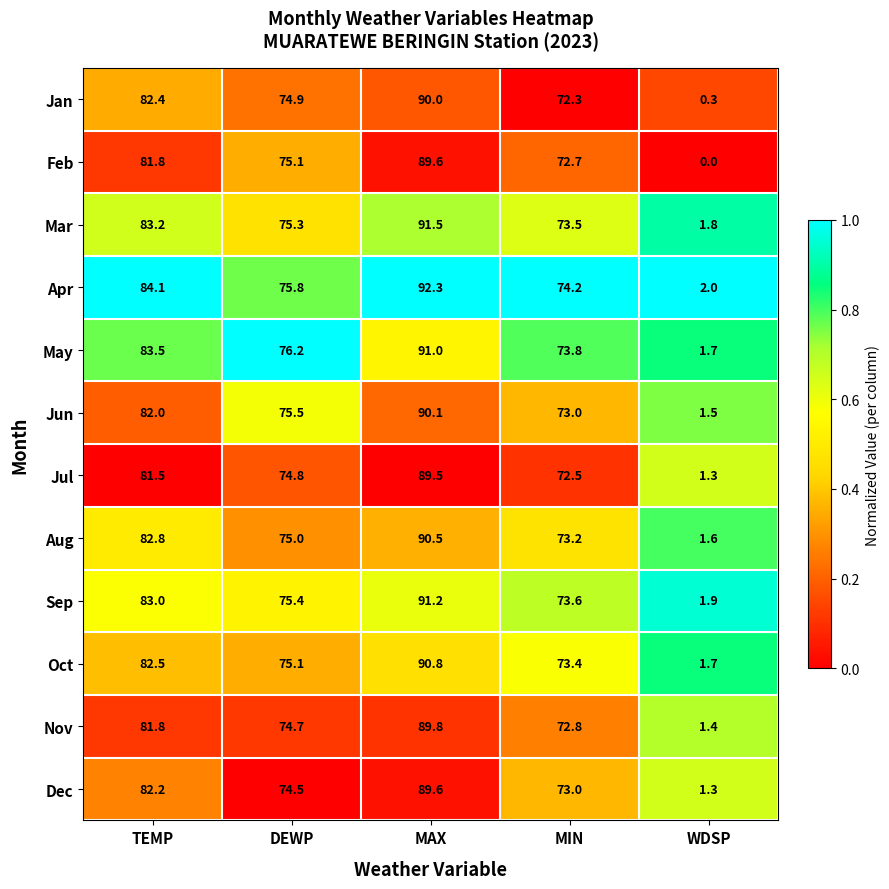

What is the average value of the Oct series?

64.7